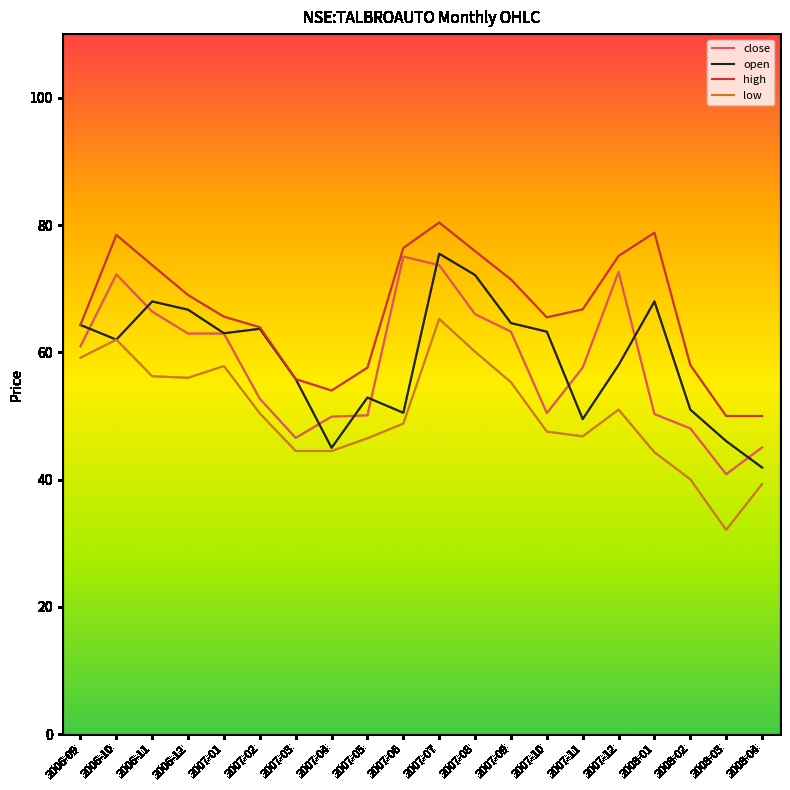

Is this an area chart (filled region under the line)?

No